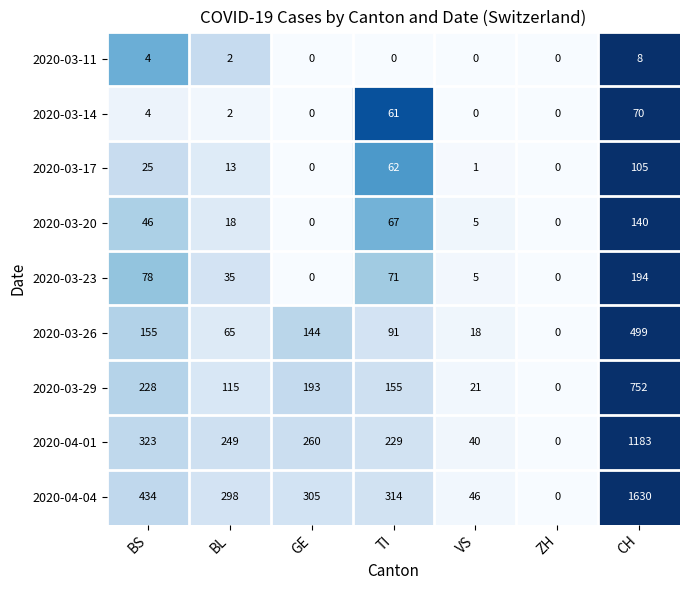

What is the difference between the maximum and second lowest values in the 2020-03-11 series?

8